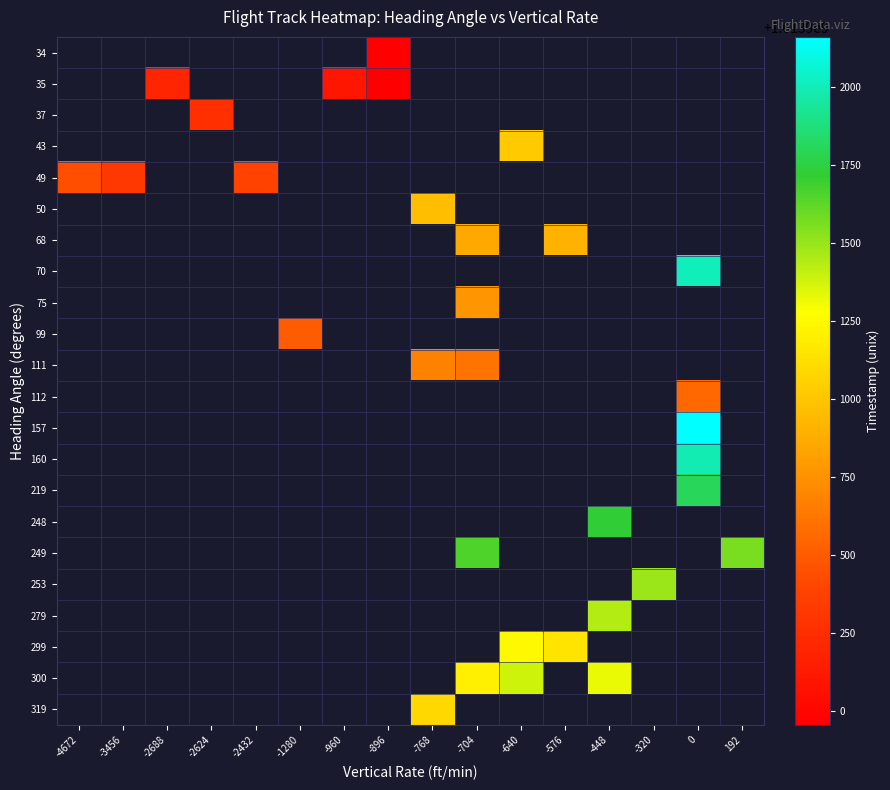

What is the greatest value displayed?

1613902162.0